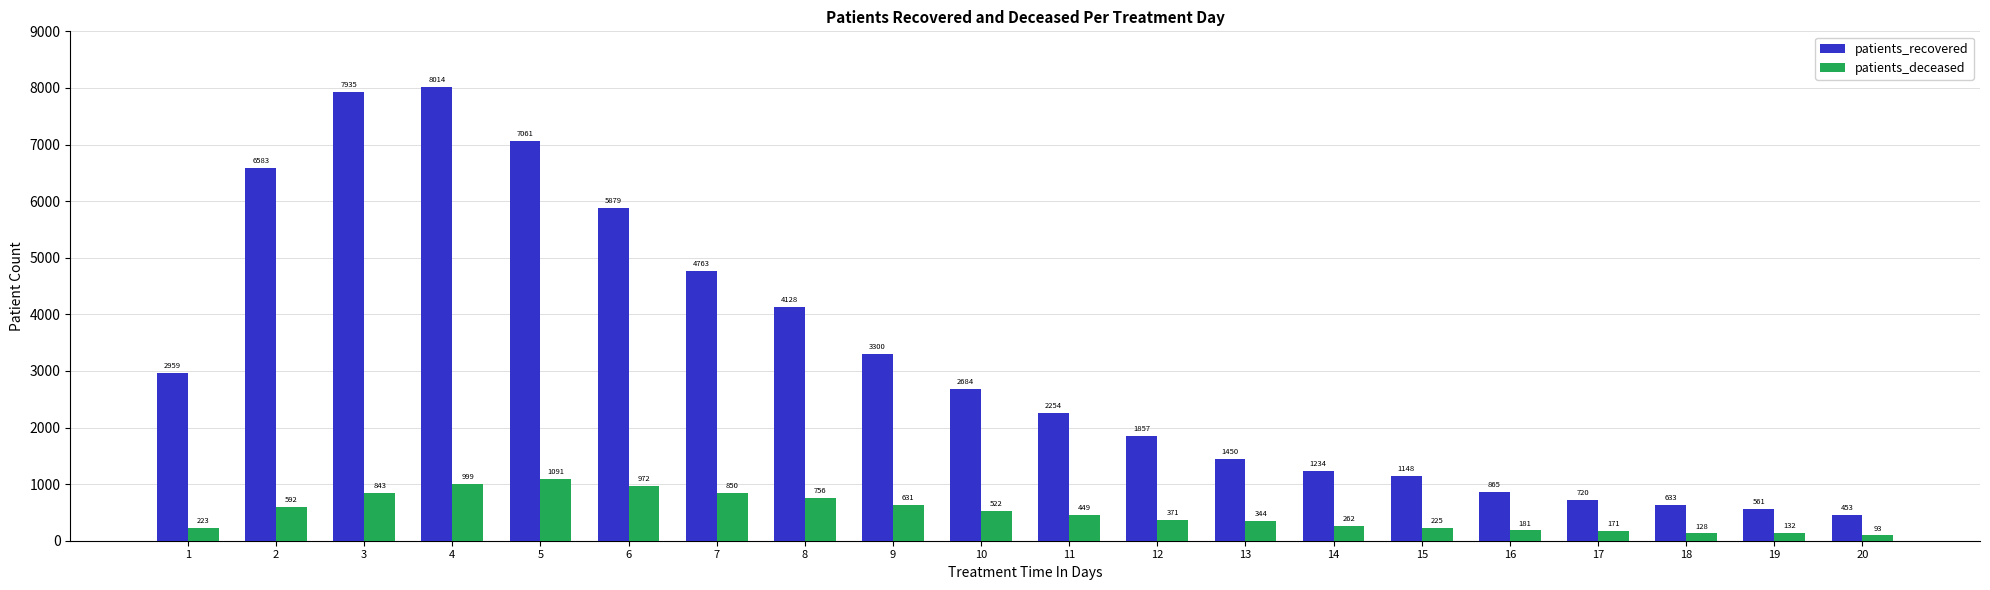

What is the value of the patients_recovered bar at the 7th from the left?

4763